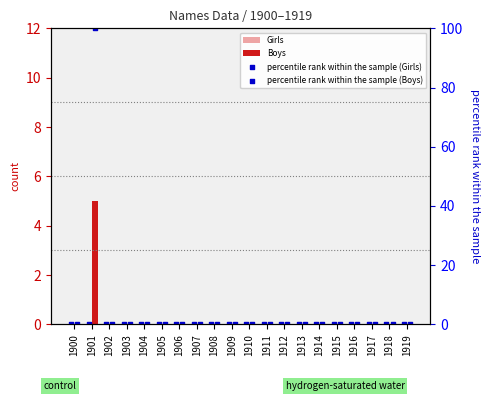

At how many categories does at least one series exceed 82?

1